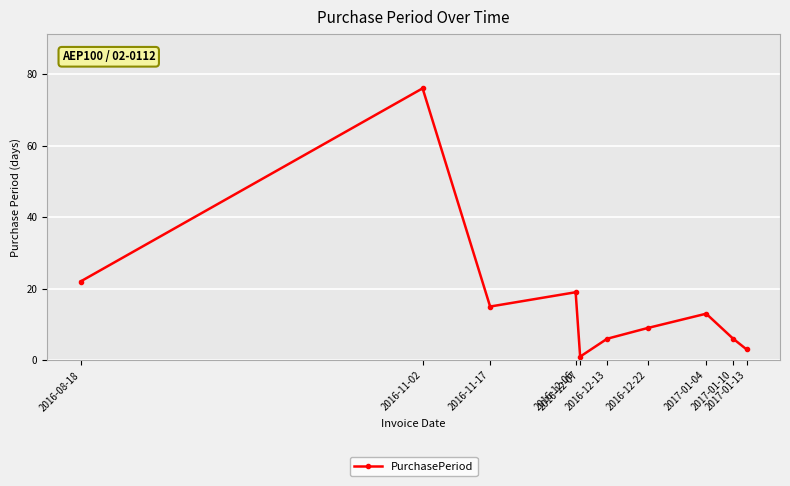

How many lines are shown in the chart?

1